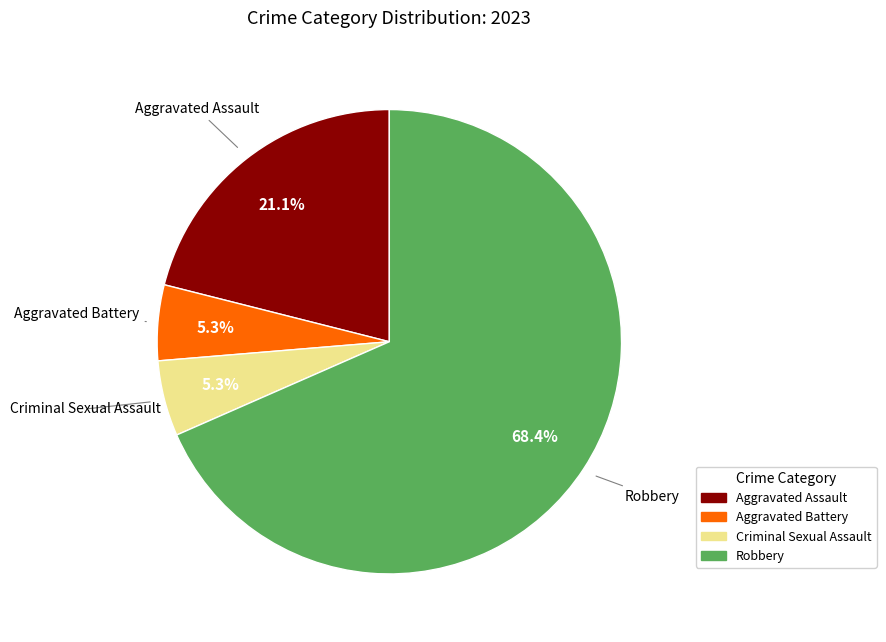

True or false: Robbery accounts for 58% of the total.

False